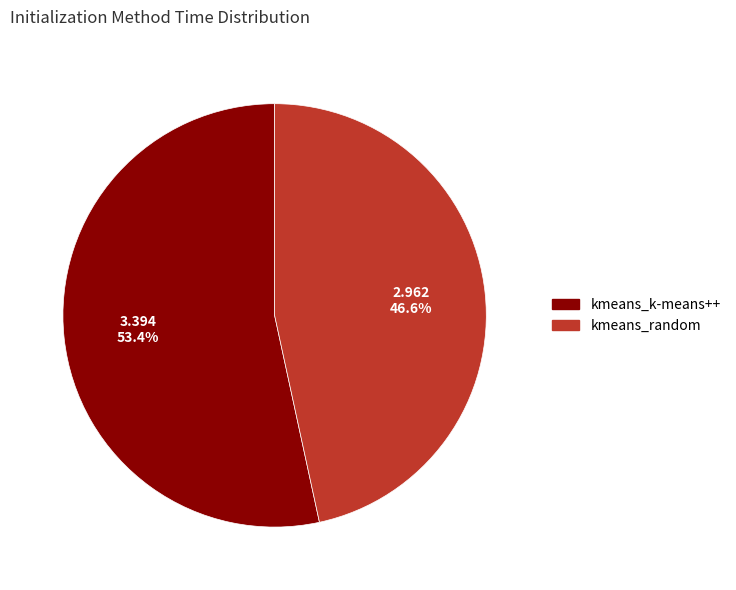

How many slices are in this pie chart?

2